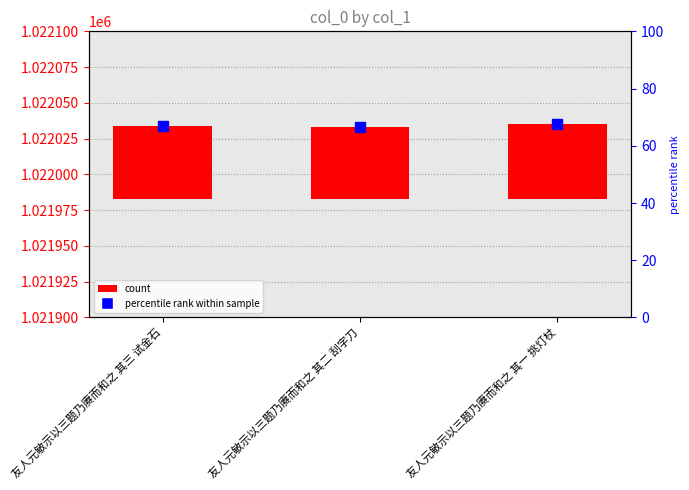

What is the average value?

51